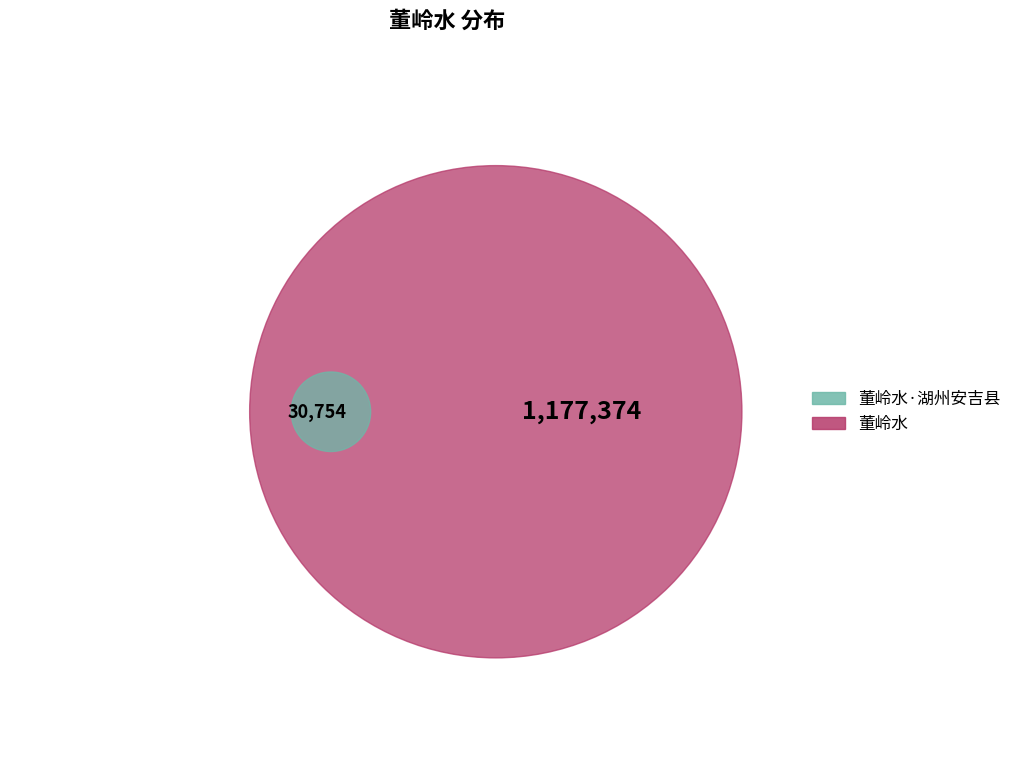

To the nearest percent, what percentage of the pie is 董岭水·湖州安吉县?

3%